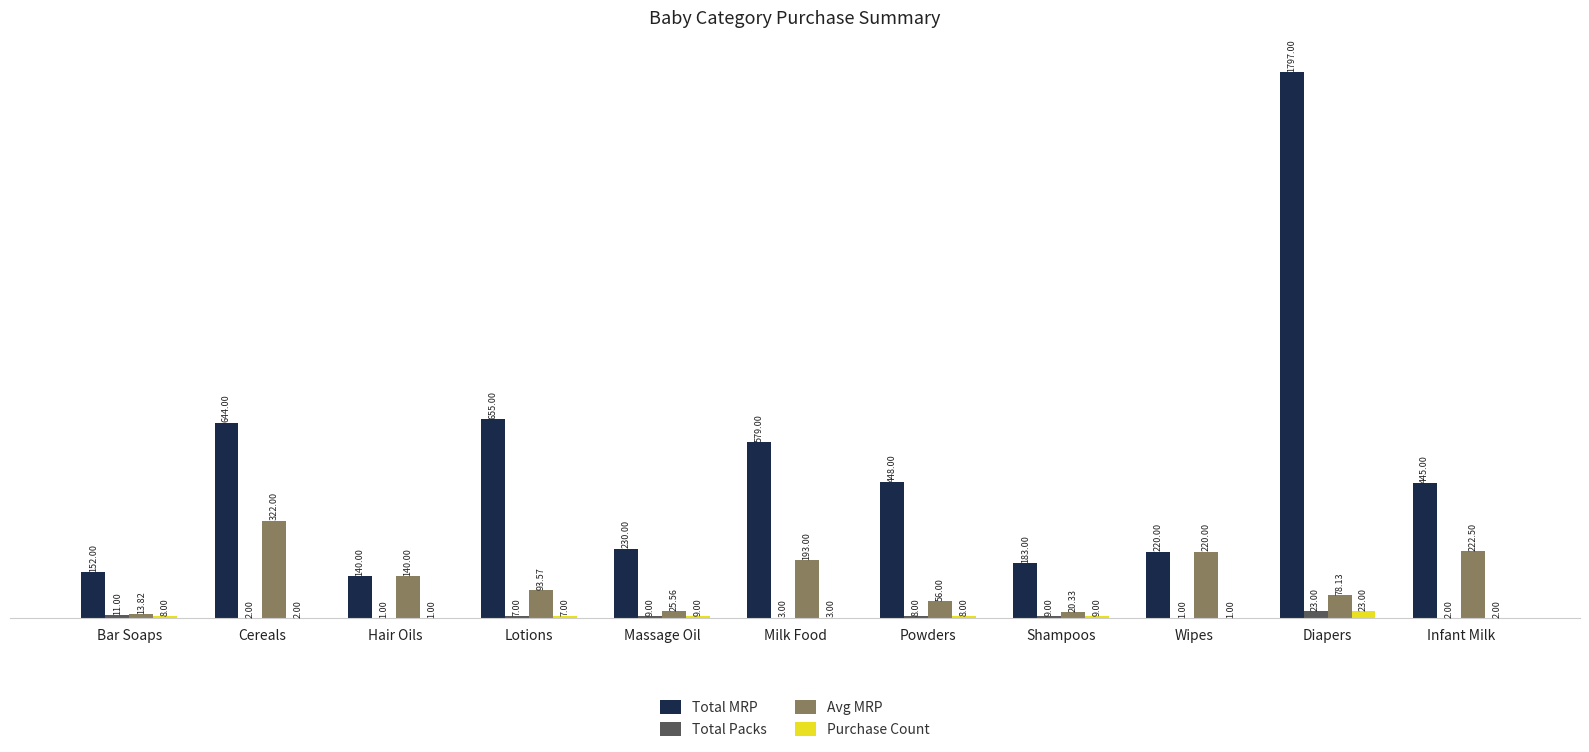

How many categories are shown in the chart?

11